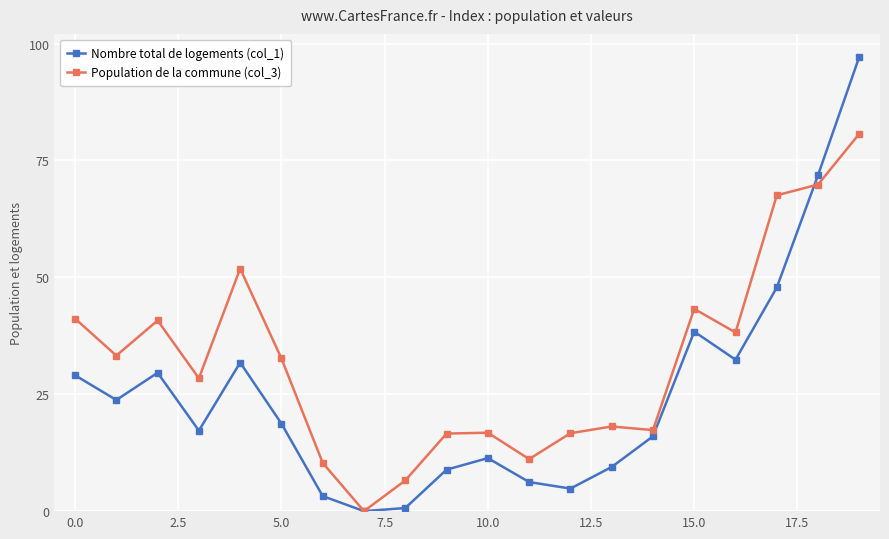

Which series has the largest range (max minus min)?

Nombre total de logements (col_1)